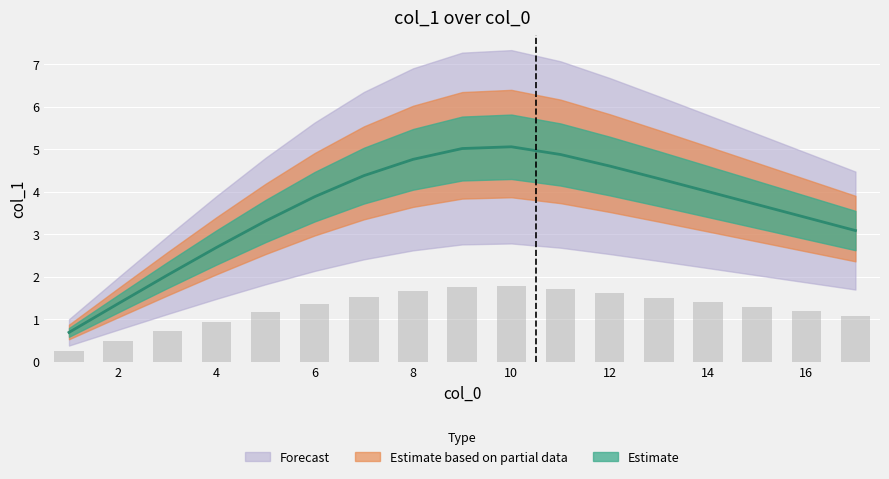

List the labels in order of value, smallest first.

1, 2, 3, 4, 17, 5, 16, 15, 6, 14, 13, 7, 12, 8, 11, 9, 10